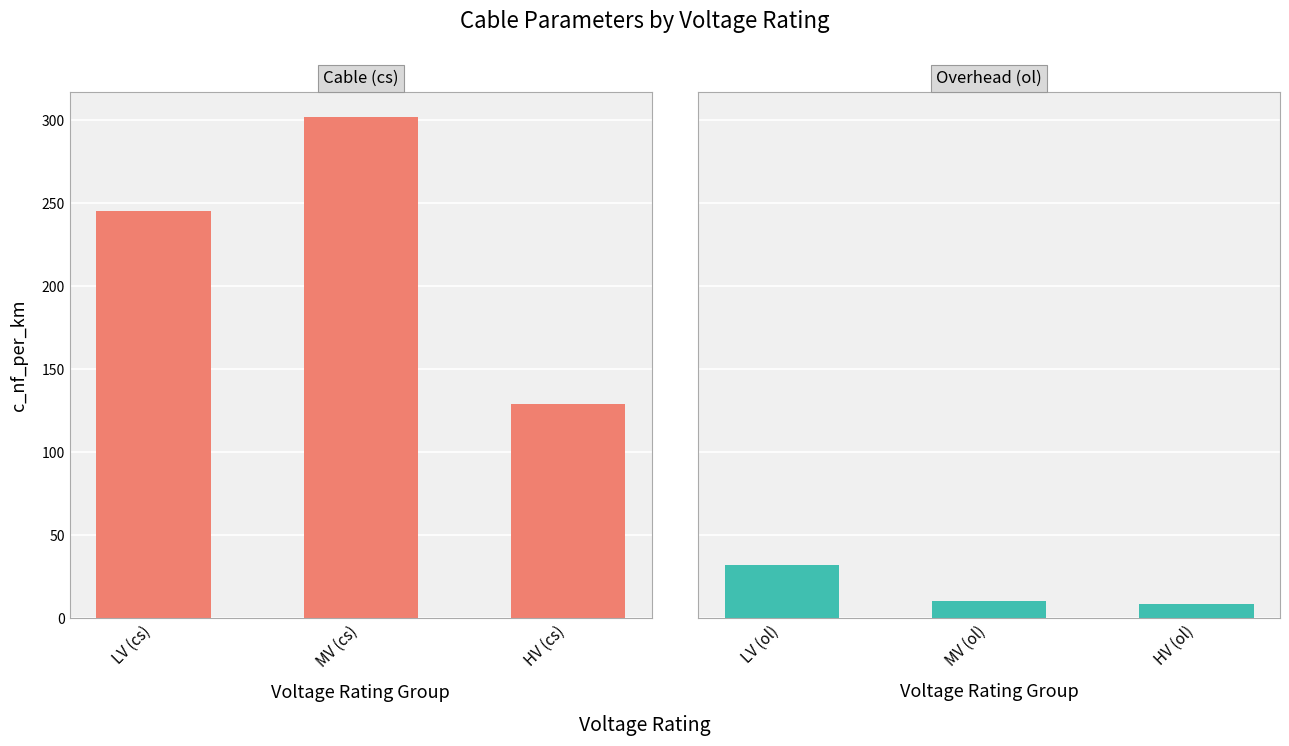

What is the difference between the maximum and minimum values in the Overhead (ol) series?

23.8